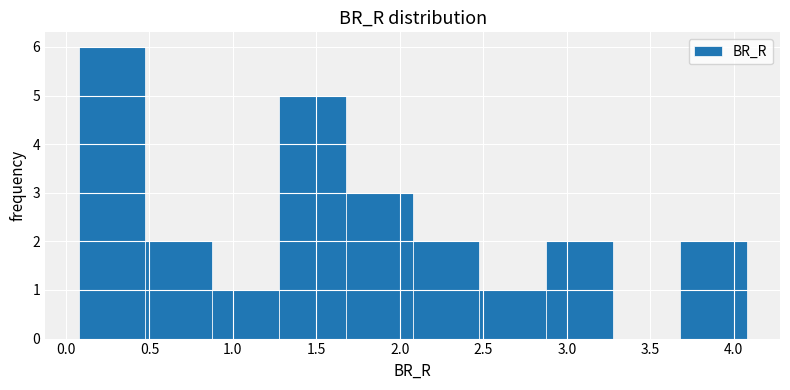

Over which range of the x-axis is the bar tallest?

0.1 to 0.5